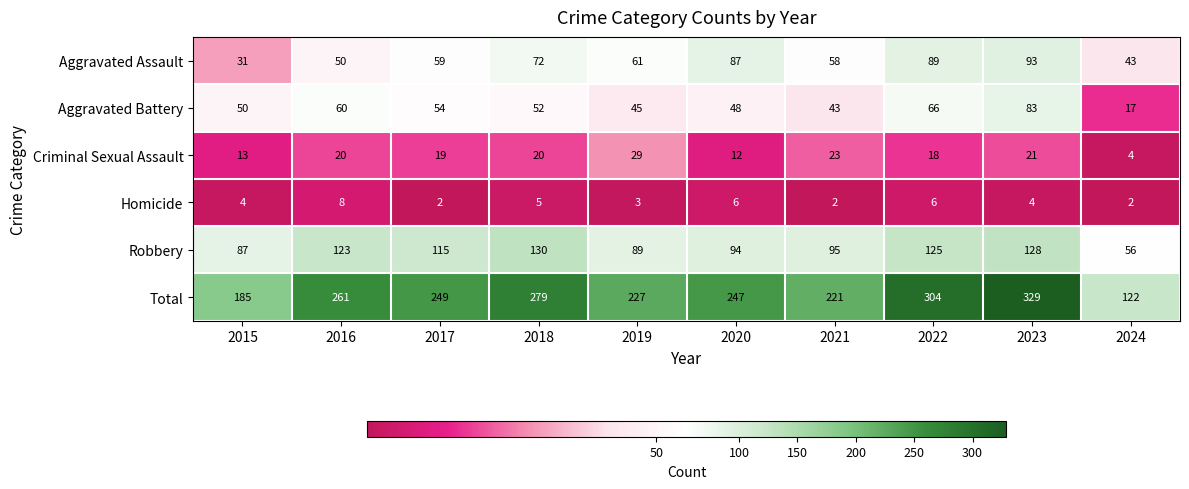

Which series changed the most between 2018 and 2024?

Total